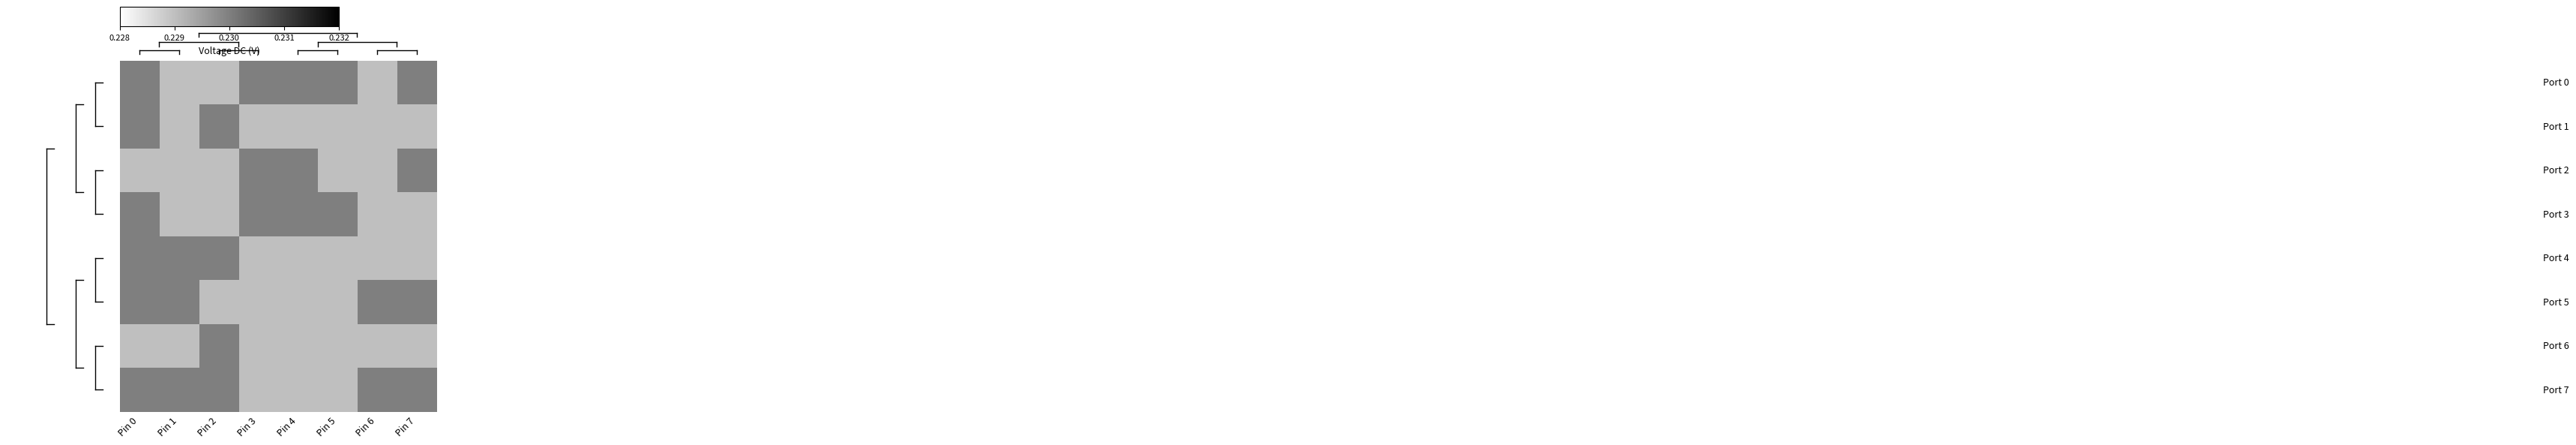

Count the number of categories in the chart.

8